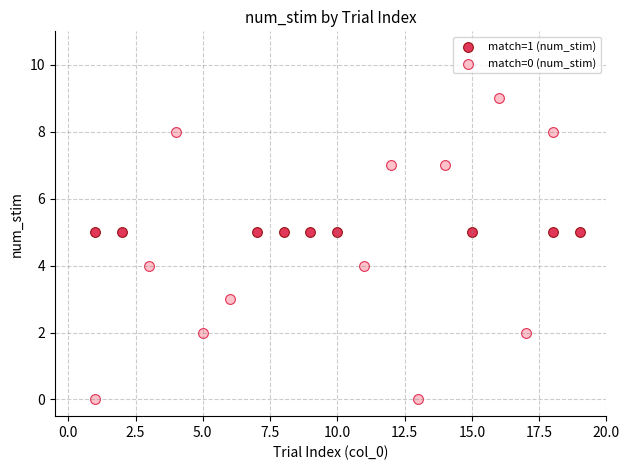

Which series contains the lowest Y value?

match=0 (num_stim)